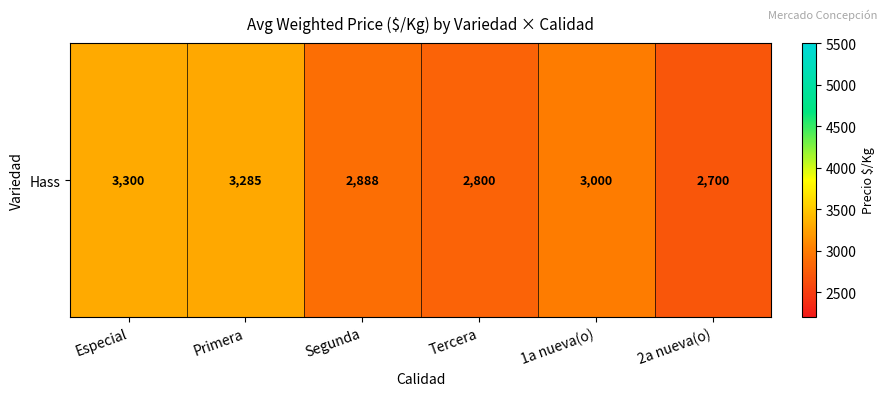

Approximately how many times larger is the value at Tercera compared to Especial?

0.8